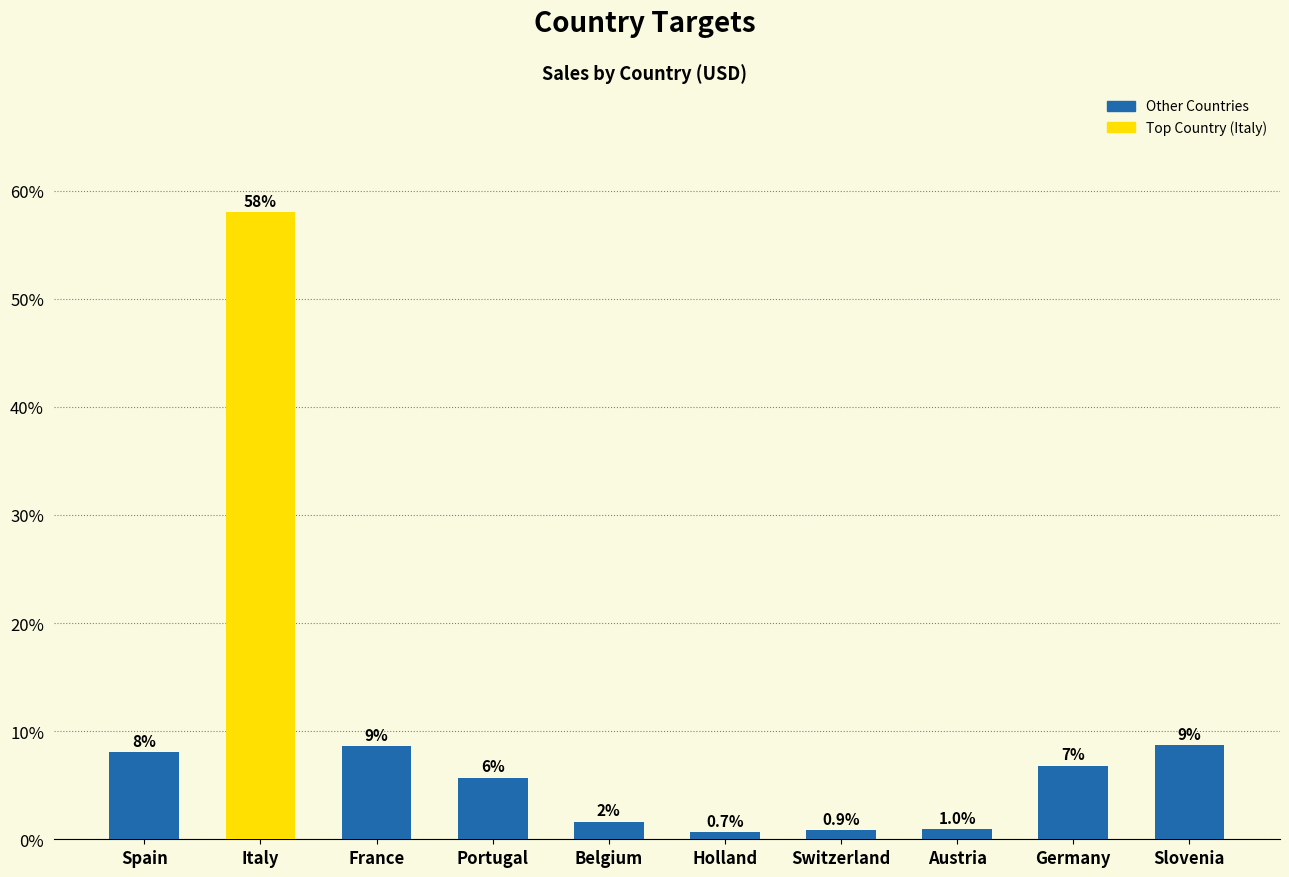

How many bars are there in total?

10